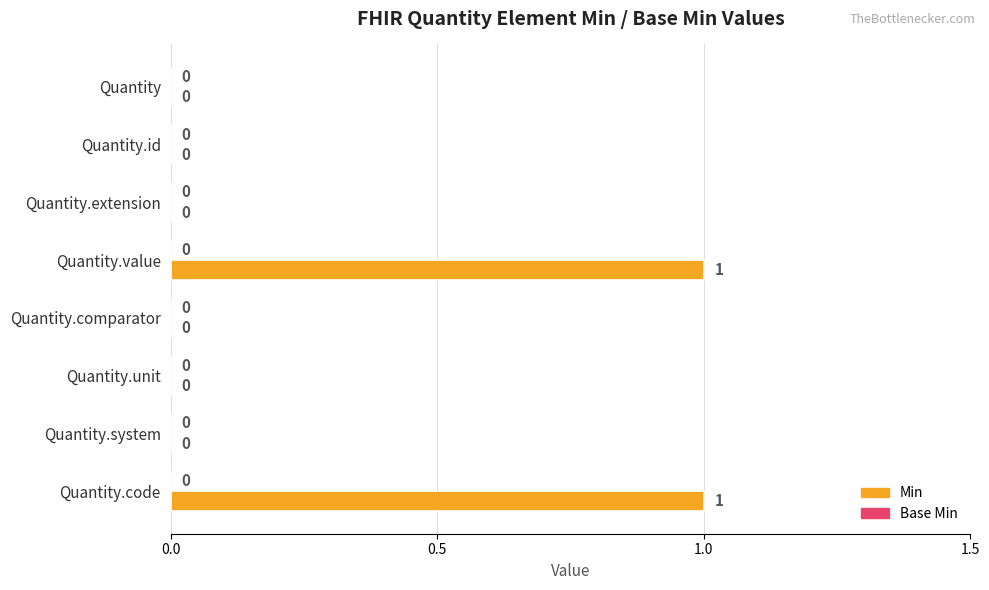

How many values are between 0 and 1?

8